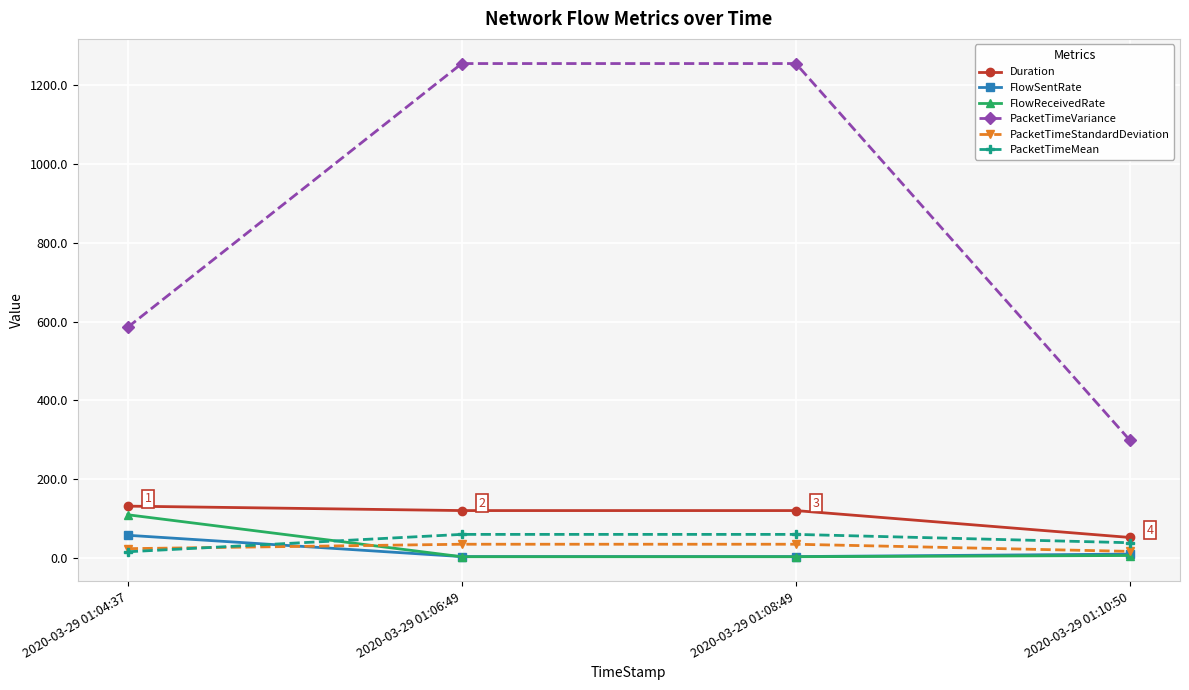

The PacketTimeVariance series shows 86.4 at 2020-03-29 01:10:50. True or false?

False